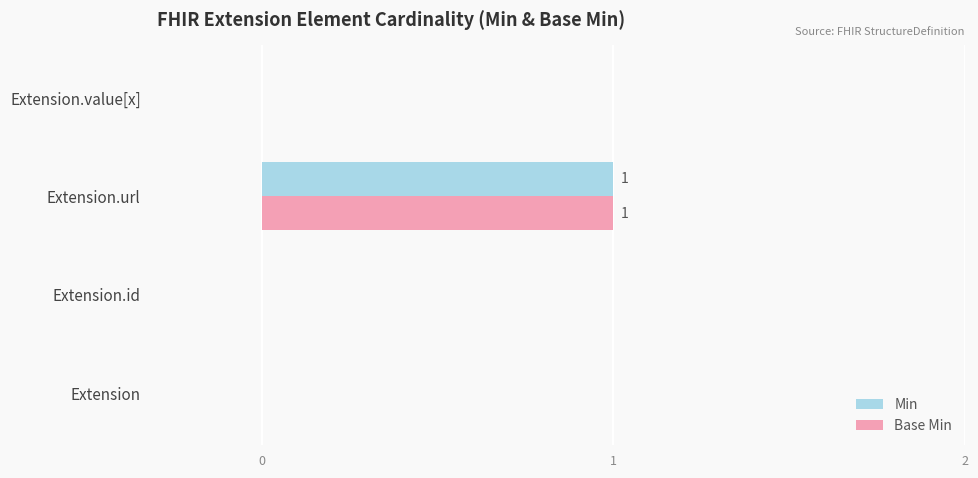

Is it true that Min equals 0 at Extension?

True